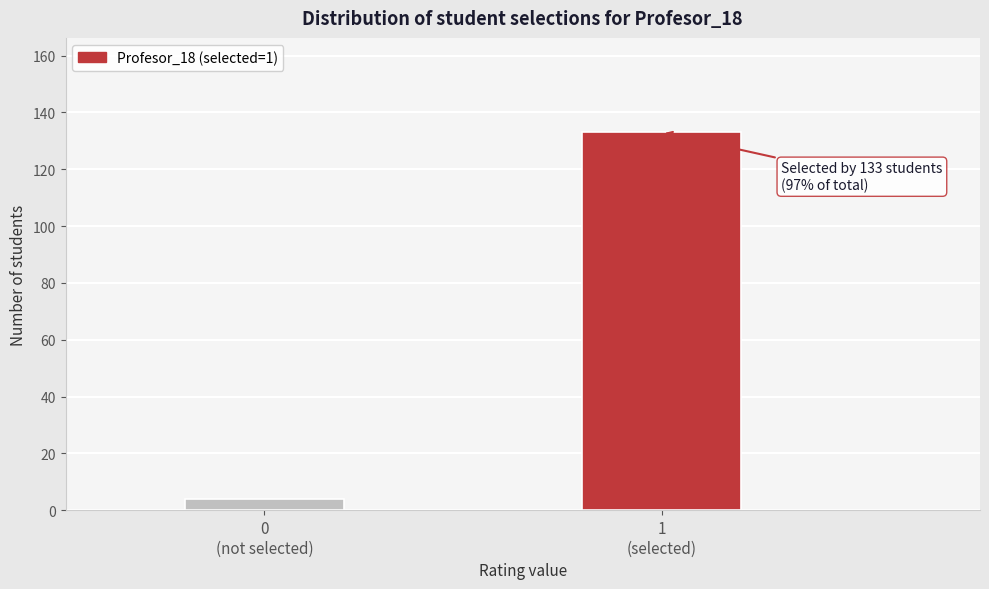

Reading right to left, extract all data points from this chart.

133	4